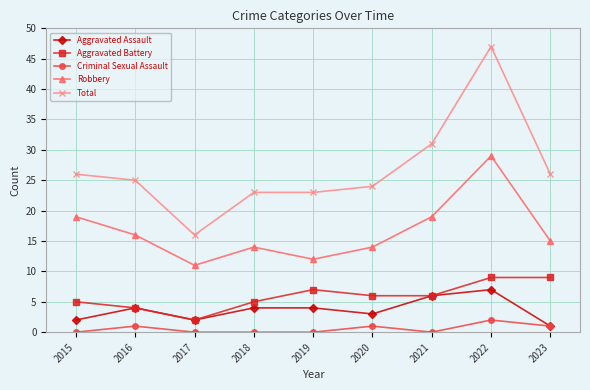

Reading right to left, list all the values displayed in this chart.

Aggravated Assault: 1	7	6	3	4	4	2	4	2
Aggravated Battery: 9	9	6	6	7	5	2	4	5
Criminal Sexual Assault: 1	2	0	1	0	0	0	1	0
Robbery: 15	29	19	14	12	14	11	16	19
Total: 26	47	31	24	23	23	16	25	26